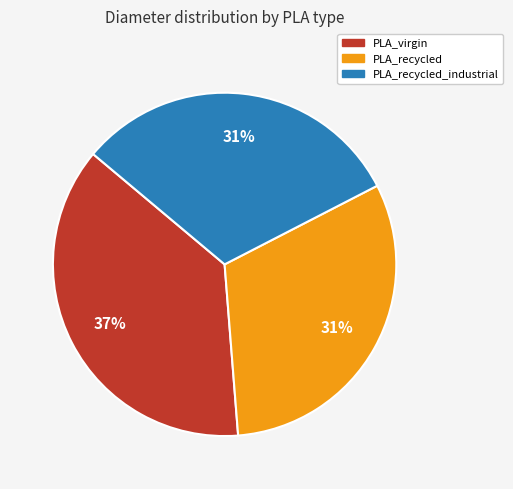

Count the number of slices in the pie.

3